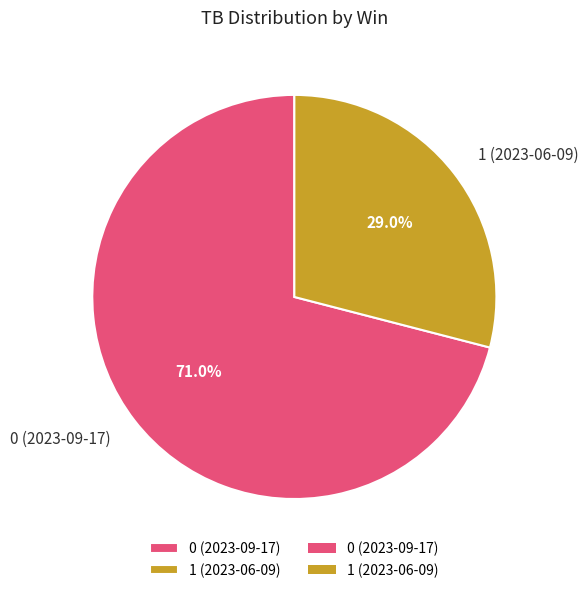

Rank the categories by value from lowest to highest.

1 (2023-06-09), 0 (2023-09-17)